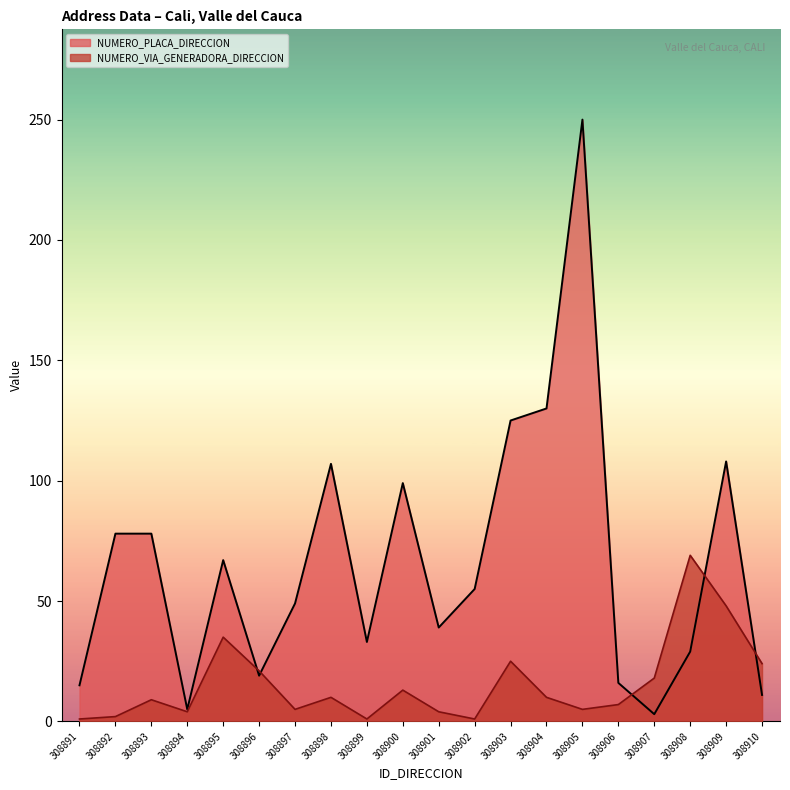

Reading right to left, transcribe all the data shown in this chart.

NUMERO_PLACA_DIRECCION: 308910=11	308909=108	308908=29	308907=3	308906=16	308905=250	308904=130	308903=125	308902=55	308901=39	308900=99	308899=33	308898=107	308897=49	308896=19	308895=67	308894=5	308893=78	308892=78	308891=15
NUMERO_VIA_GENERADORA_DIRECCION: 308910=24	308909=48	308908=69	308907=18	308906=7	308905=5	308904=10	308903=25	308902=1	308901=4	308900=13	308899=1	308898=10	308897=5	308896=21	308895=35	308894=4	308893=9	308892=2	308891=1